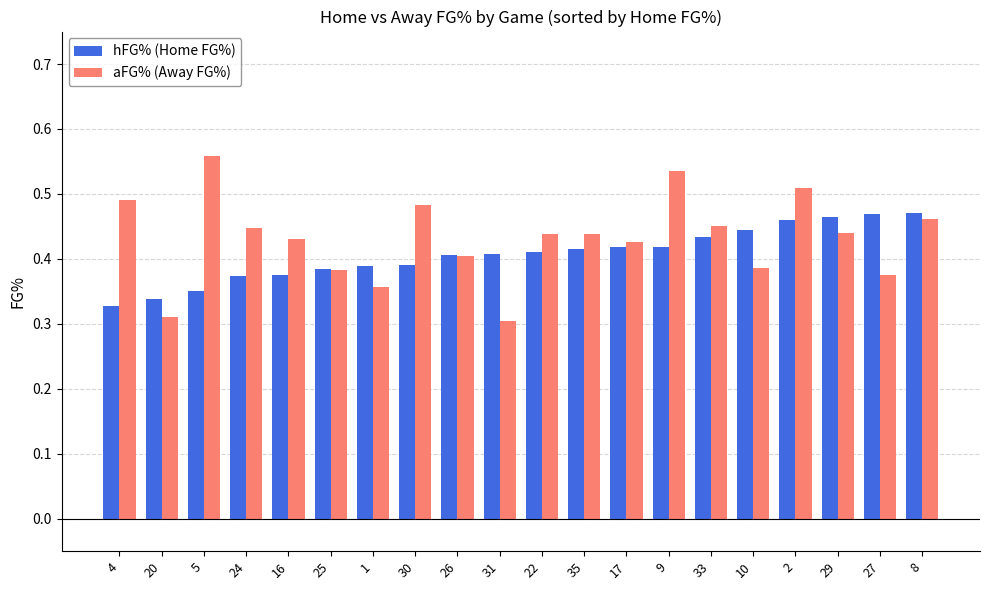

Is it true that hFG% (Home FG%) equals 0.3 at 22?

False